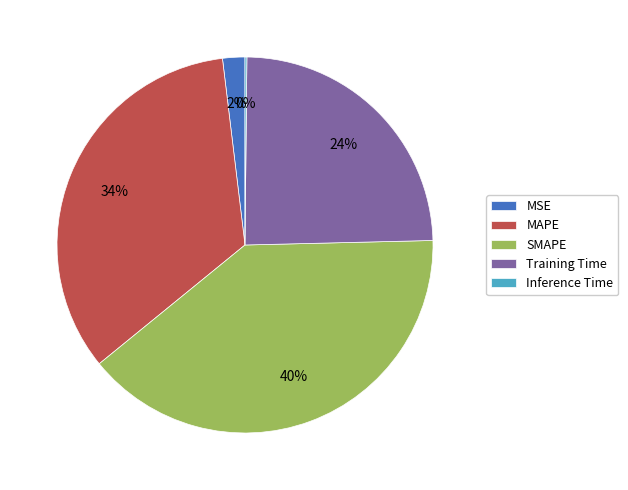

Is it true that MSE is 2% of the pie?

True